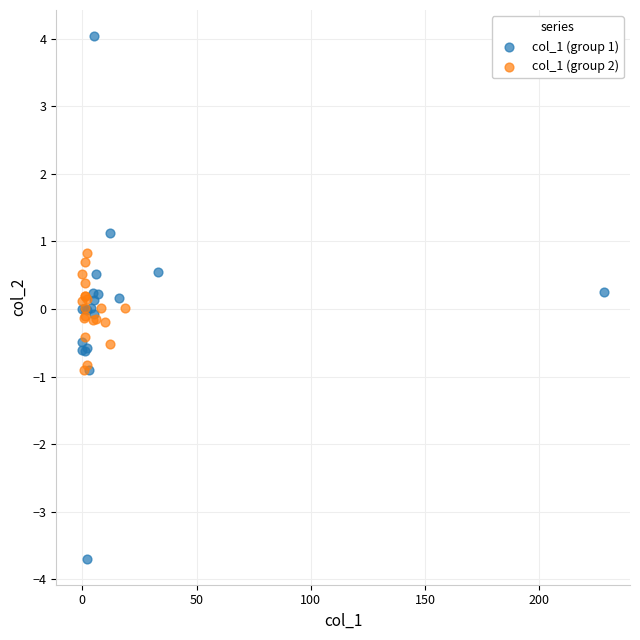

Which series contains the highest Y value?

col_1 (group 1)